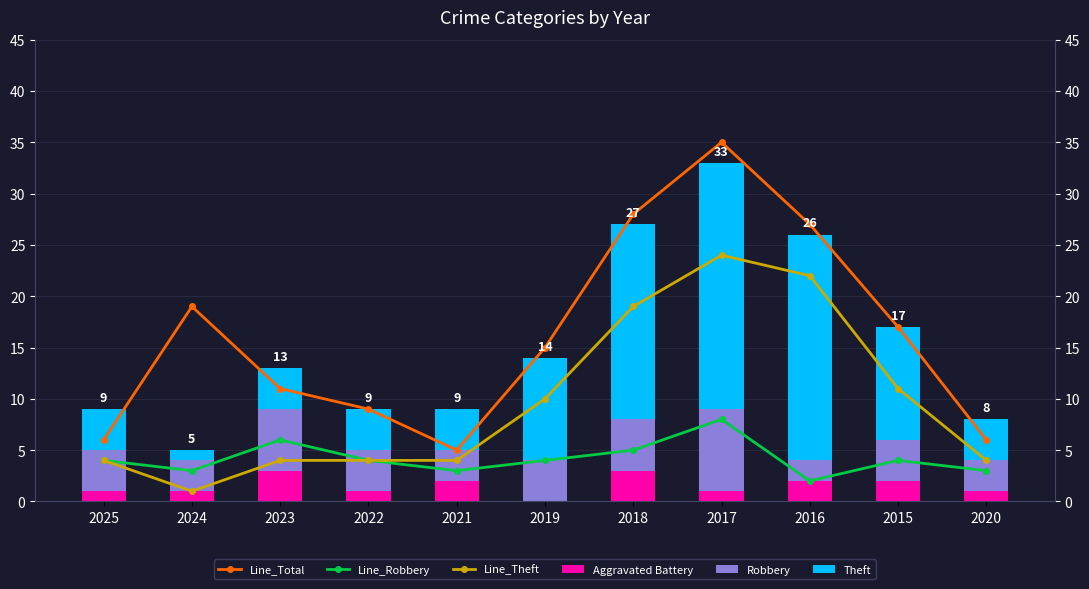

At which label is Aggravated Battery closest to 1?

2025